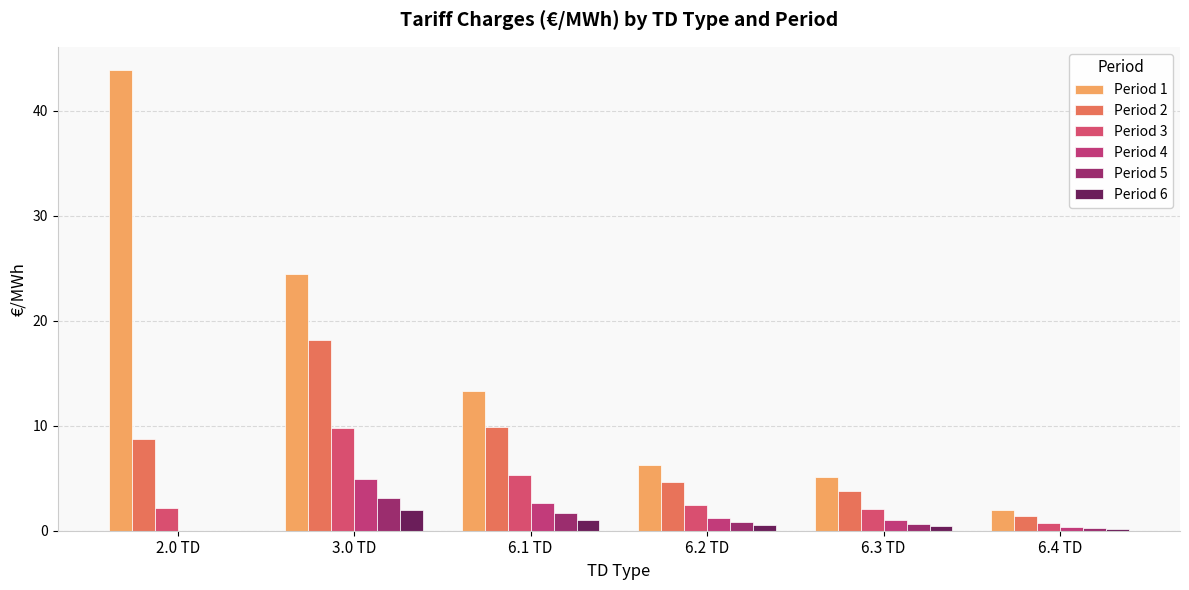

How many categories are shown in the chart?

6